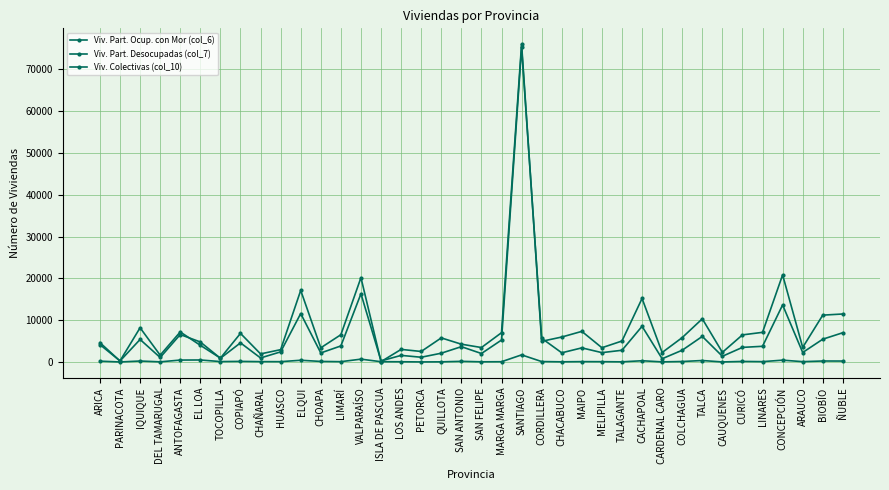

How many categories are shown in the chart?

38